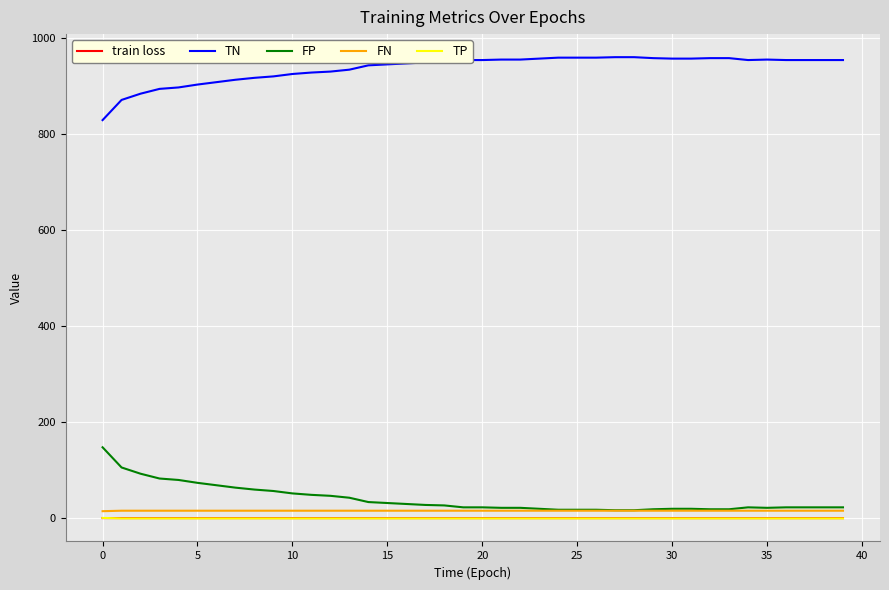

Which series has the largest total across all categories?

TN